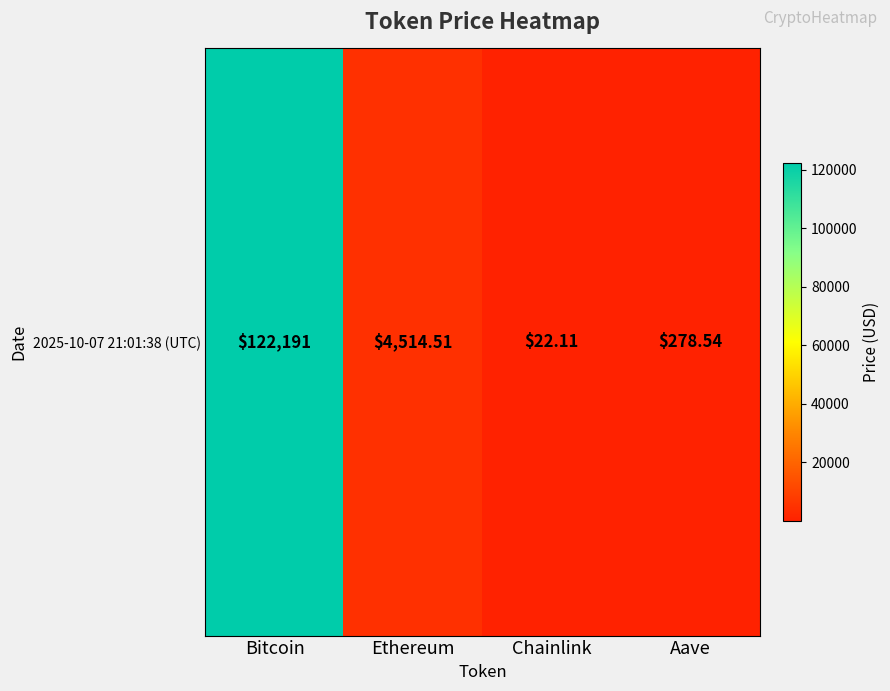

Reading left to right, transcribe all the data shown in this chart.

Bitcoin=122191.0	Ethereum=4514.5	Chainlink=22.1	Aave=278.5